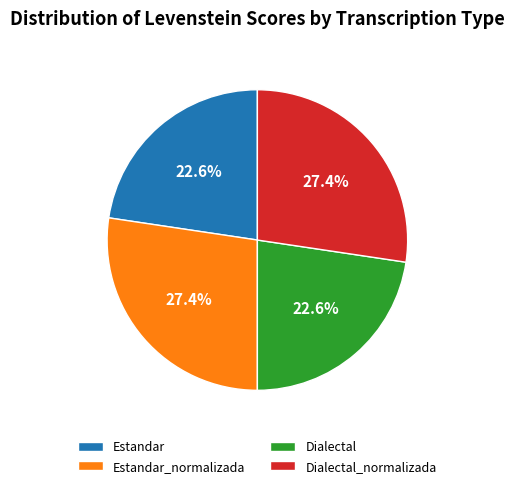

How many segments does this pie chart have?

4